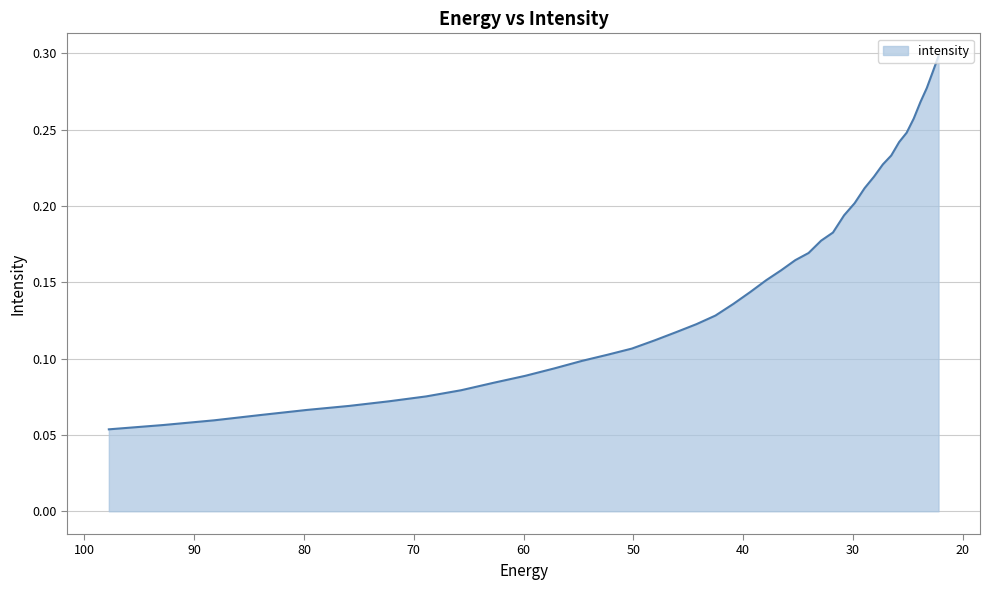

List the labels in order of value, largest first.

22.215462, 22.734882, 23.282911, 23.861408, 24.472345, 25.117828, 25.800108, 26.521572, 27.284779, 28.092442, 28.947456, 29.85292, 30.812122, 31.828575, 32.906017, 34.04844, 35.260098, 36.545517, 37.909534, 39.357292, 40.894283, 42.52636, 44.25976, 46.10113, 48.057564, 50.136597, 52.346306, 54.69525, 57.19261, 59.848106, 62.672165, 65.67586, 68.87099, 72.27017, 75.88682, 79.735245, 83.8307, 88.18945, 92.828835, 97.76732